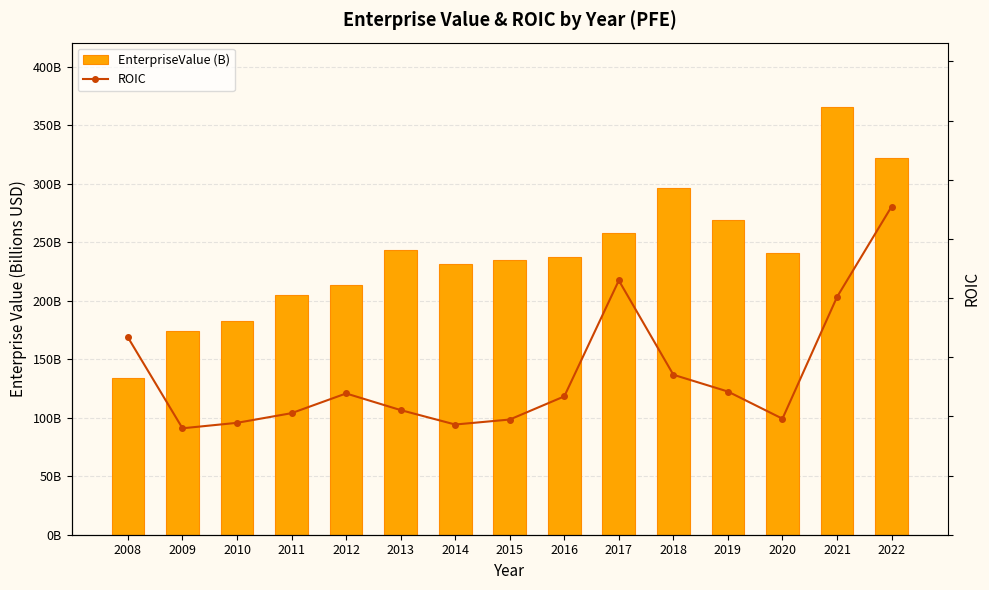

Does the chart contain stacked bars?

No